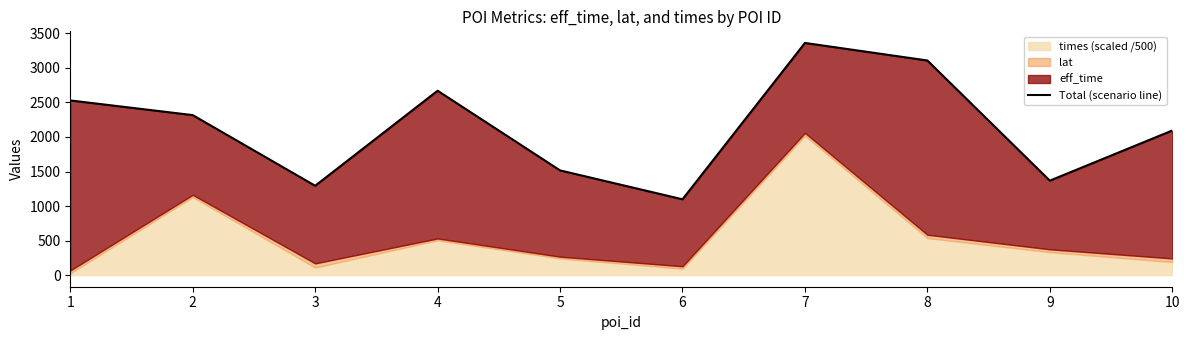

How many lines are shown in the chart?

1